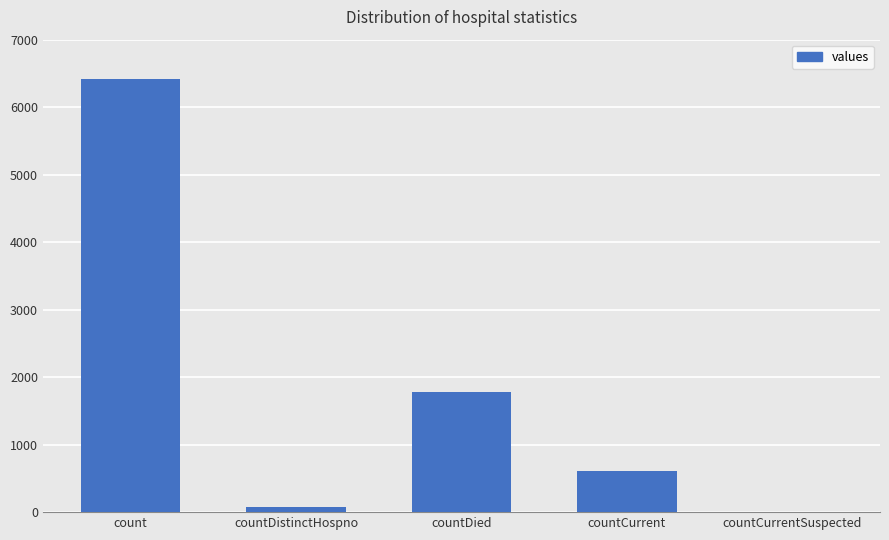

Are the bars grouped side by side (vs. stacked)?

No